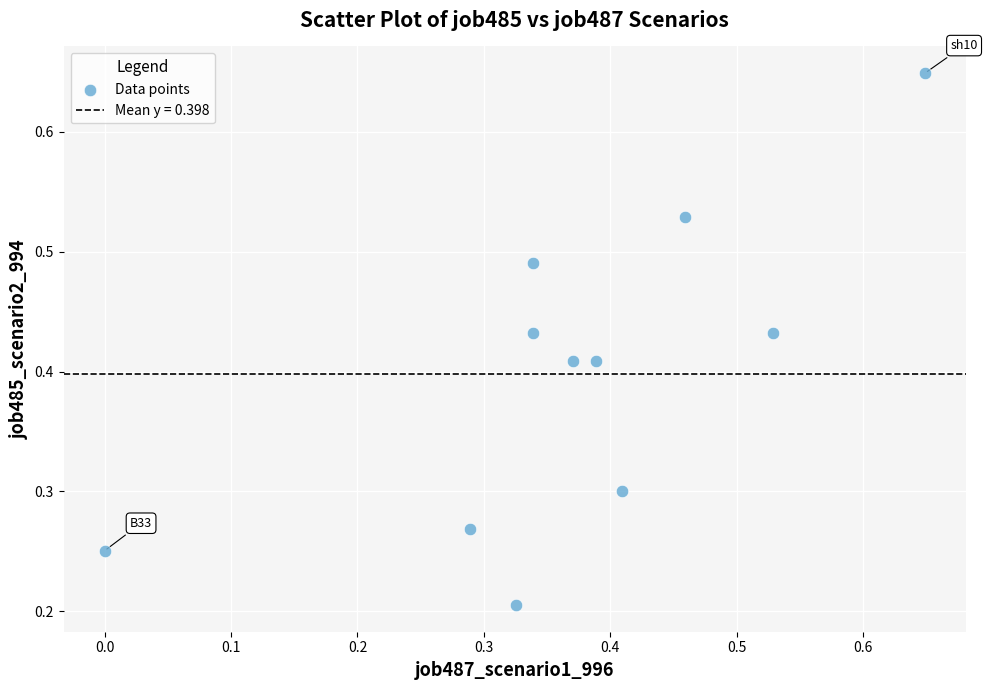

How many data points are displayed?

11